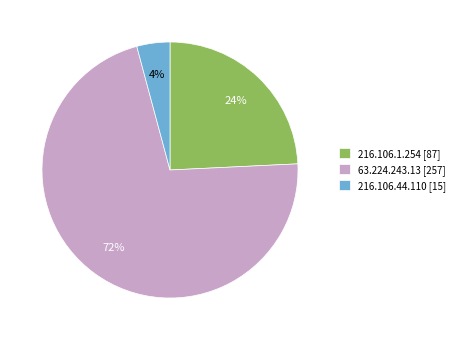

The 63.224.243.13 [257] slice represents 72% of the pie. True or false?

True